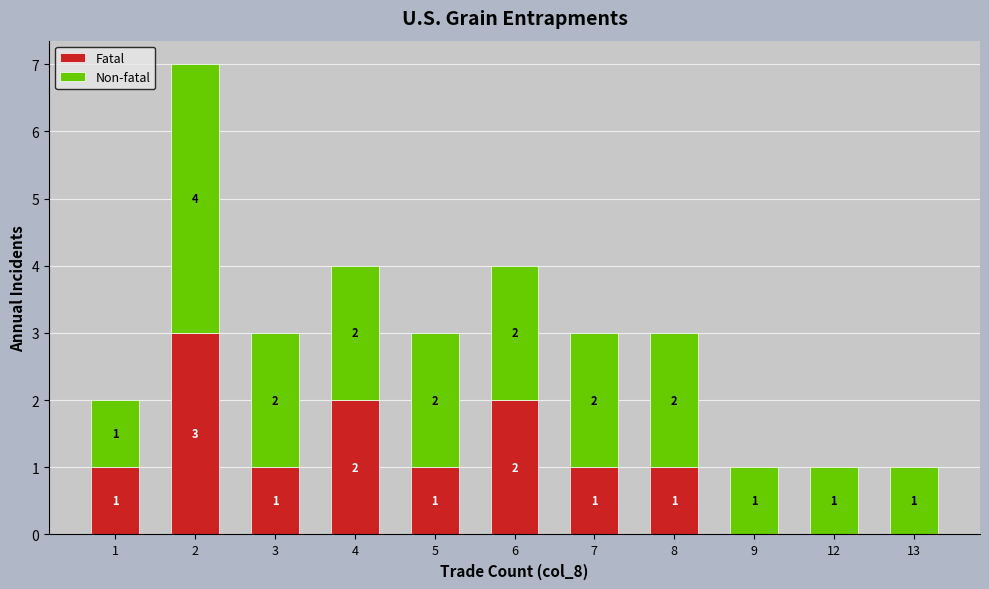

How many Fatal values are between 0 and 2?

10